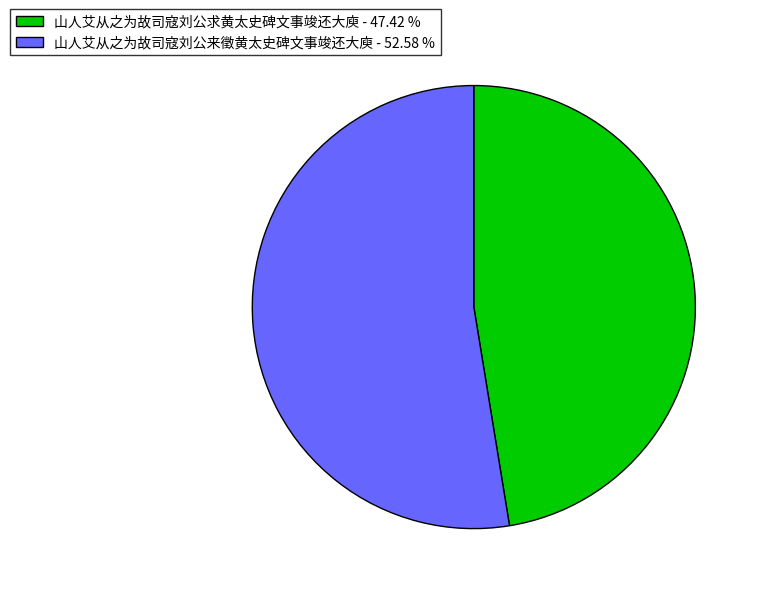

Is there a majority slice in this chart?

Yes